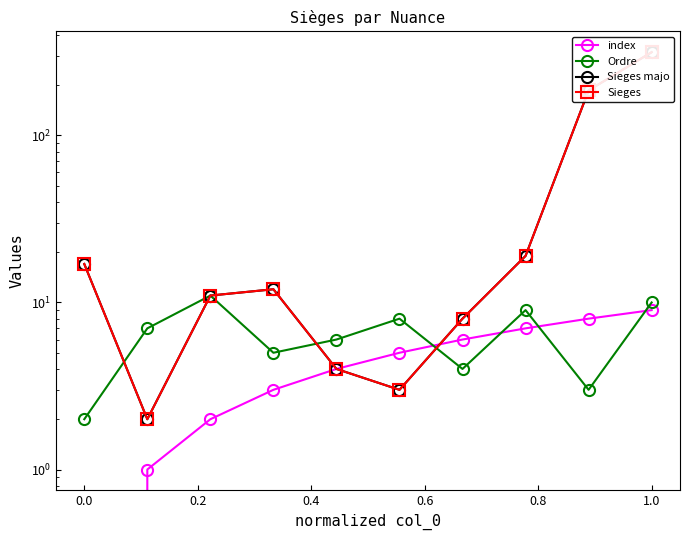

What is the average value of the Ordre series?

6